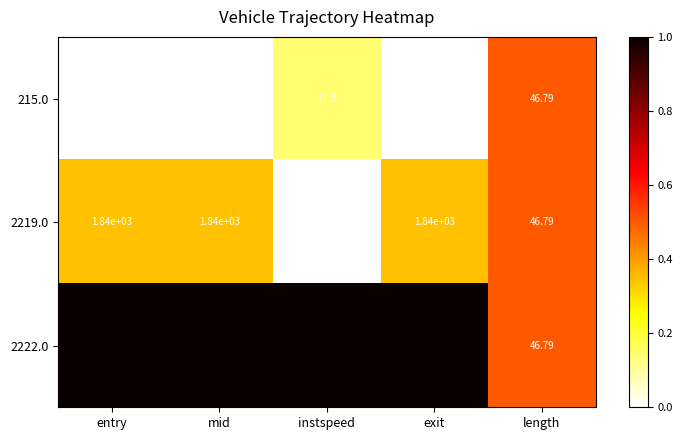

At which label is 2219.0 closest to 925?

length